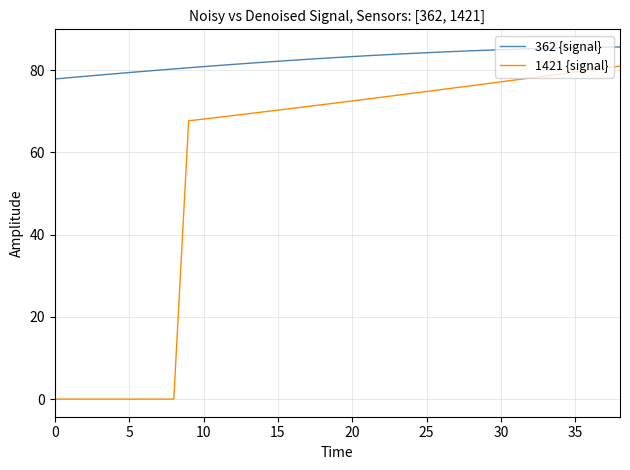

What is the greatest value displayed?

85.6